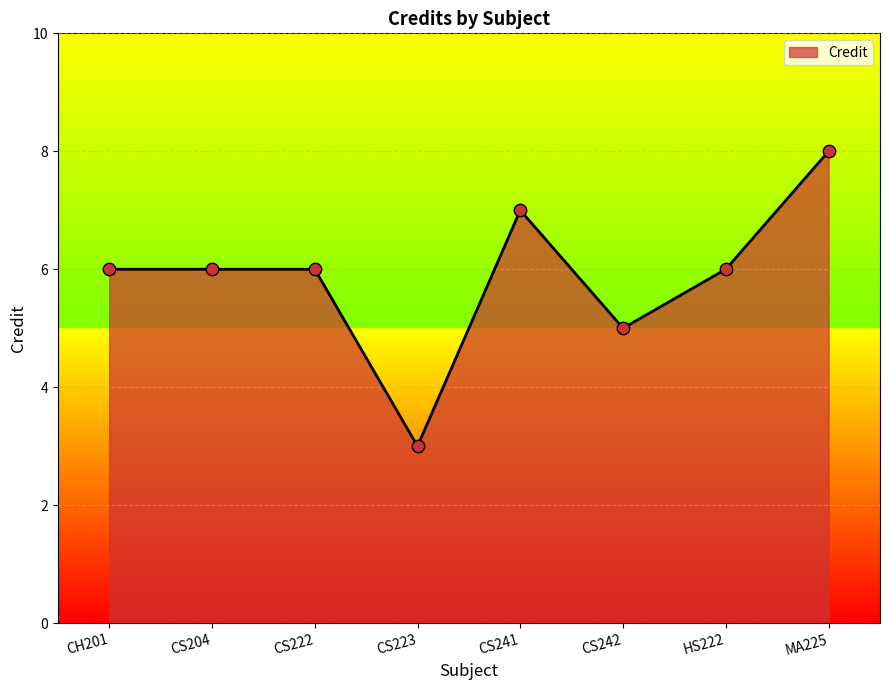

What is the change in value from CS222 to MA225?

+2